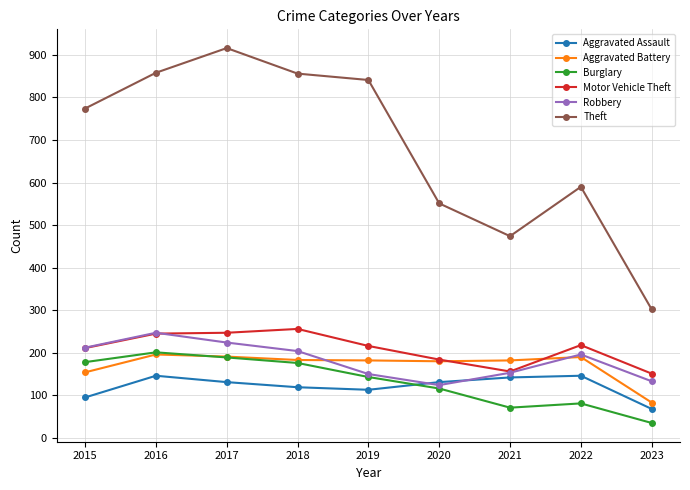

Where is the first local maximum for Theft?

2017